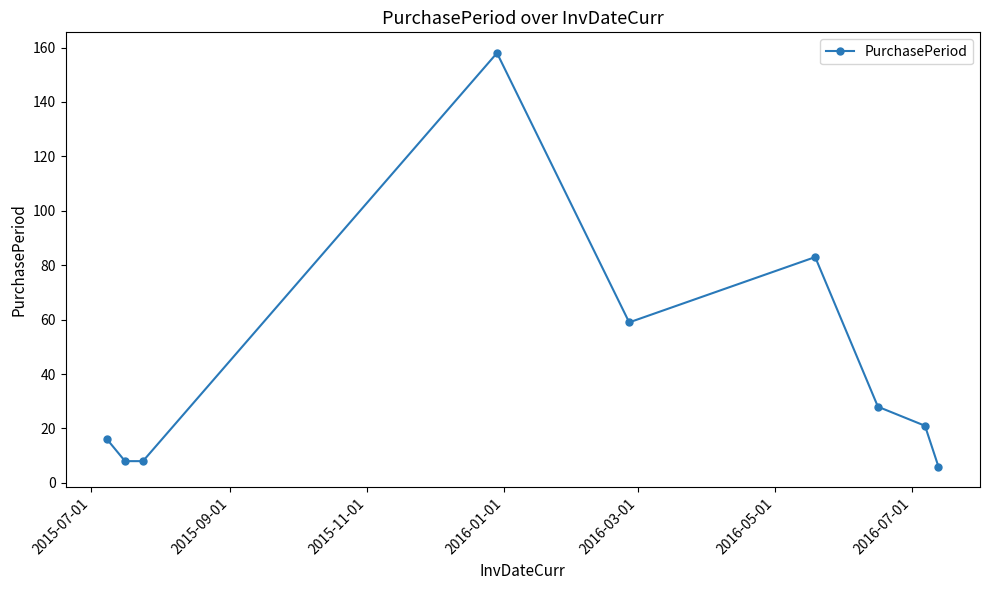

What is the greatest value displayed?

158